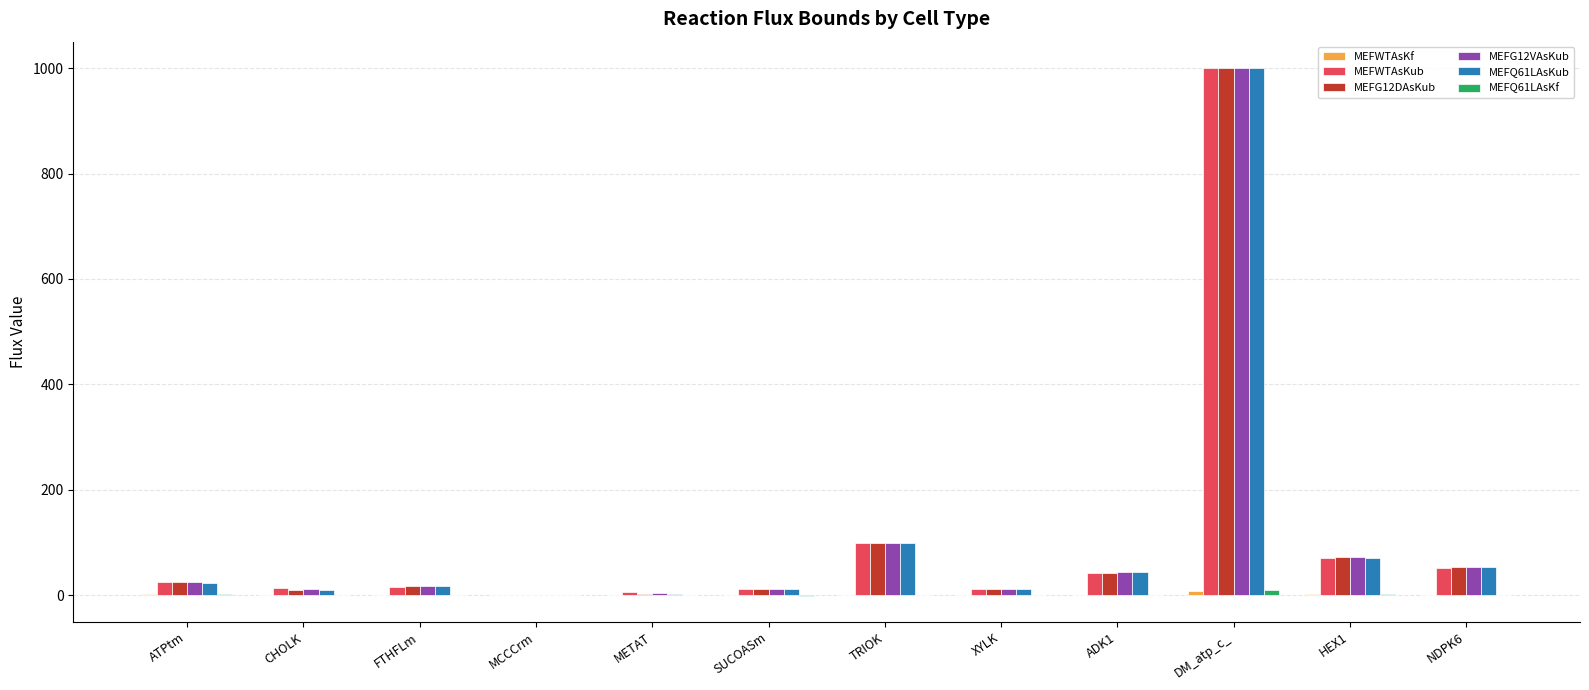

At which category is the sum across all series the highest?

DM_atp_c_